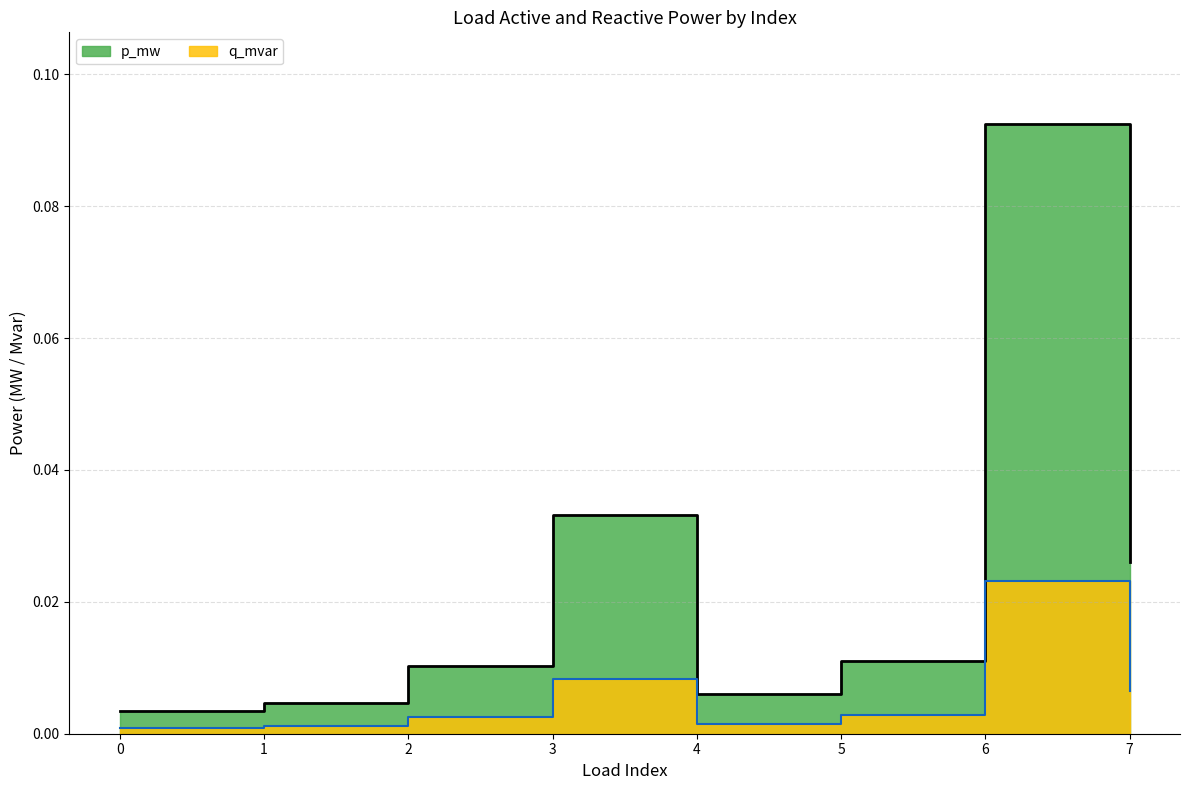

How many interior local valleys does the p_mw series have?

1